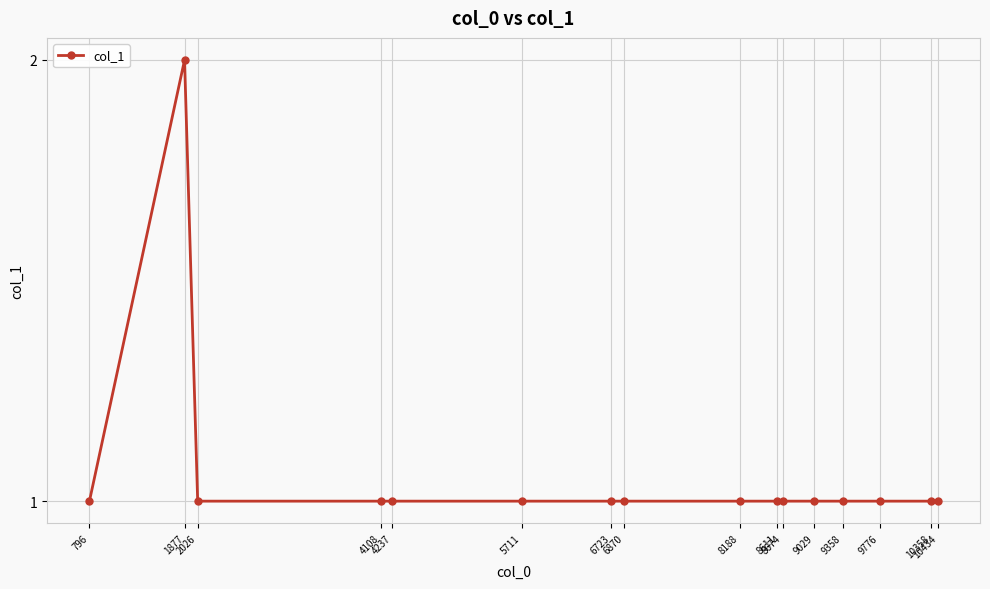

Is this an area chart (filled region under the line)?

No